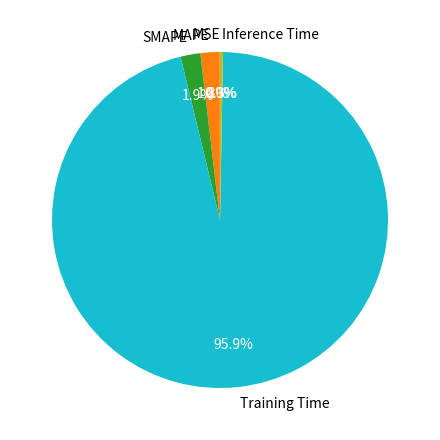

The SMAPE slice represents 8% of the pie. True or false?

False